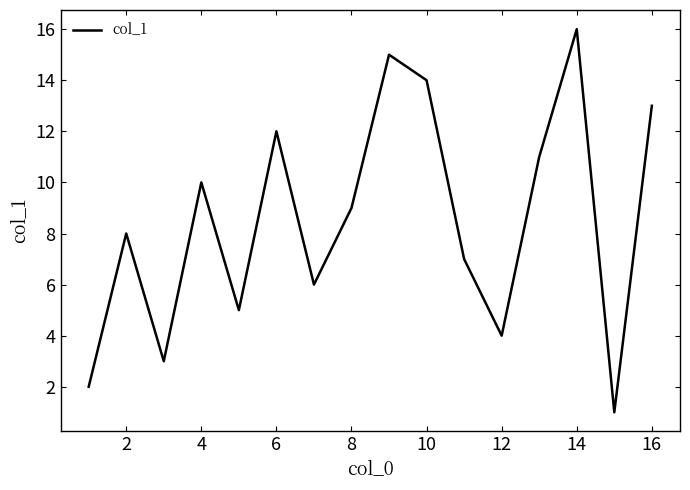

How many series are shown in this chart?

1